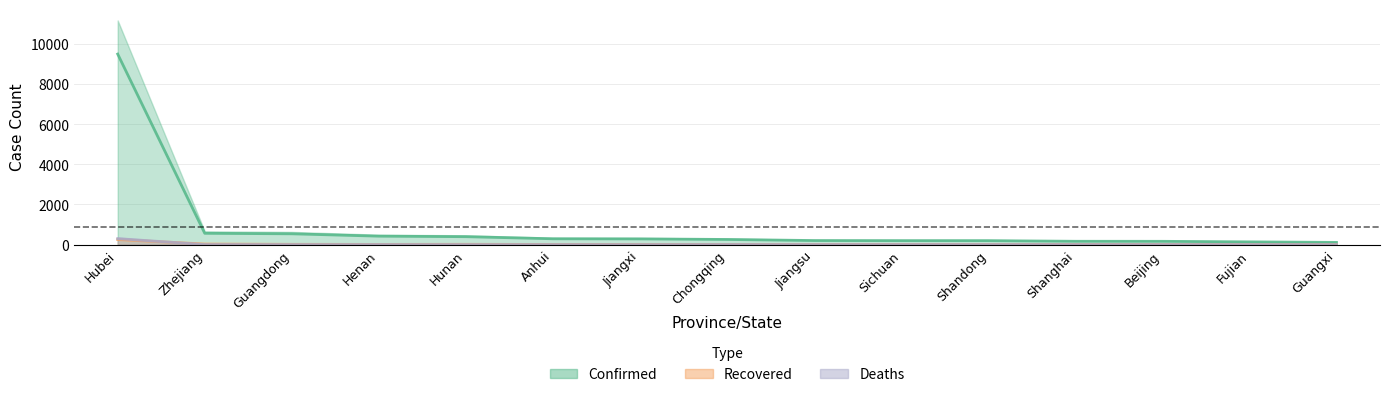

List the series in order of their peak value, lowest first.

Recovered, Deaths, Confirmed